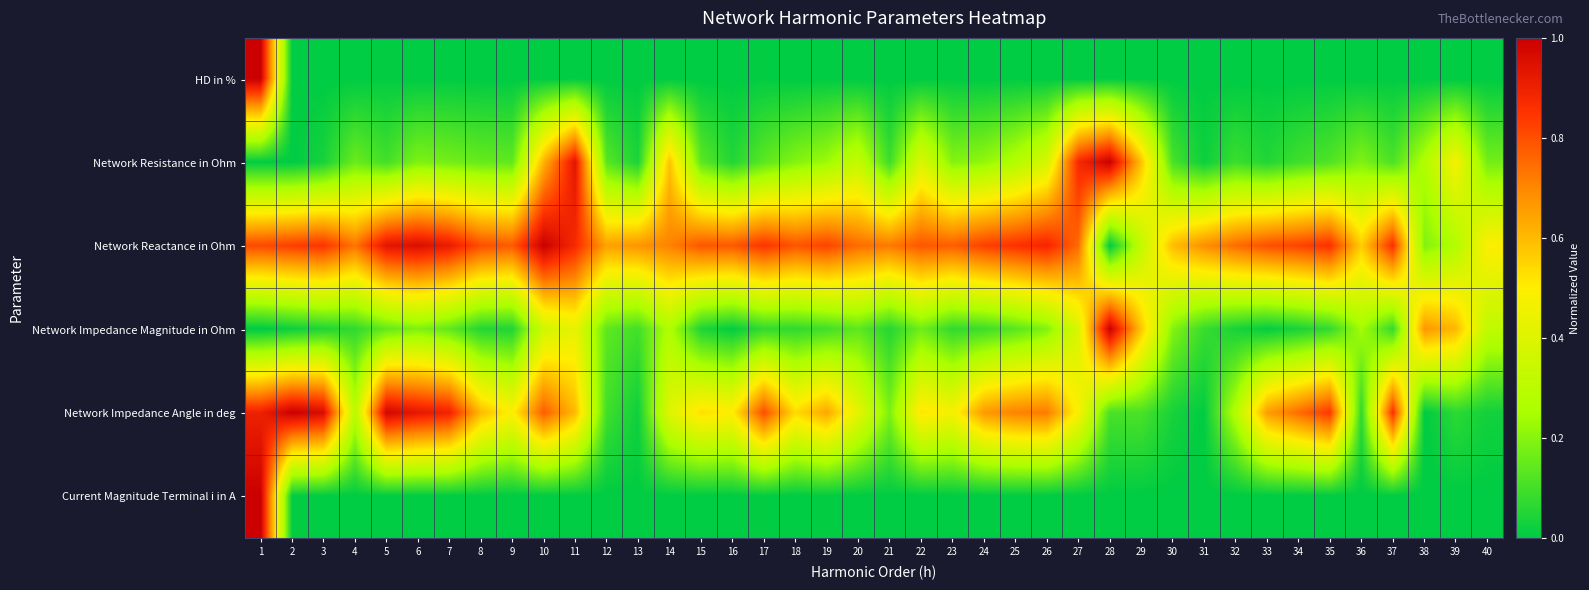

What is the spread (max minus min) of values at 19?

0.8